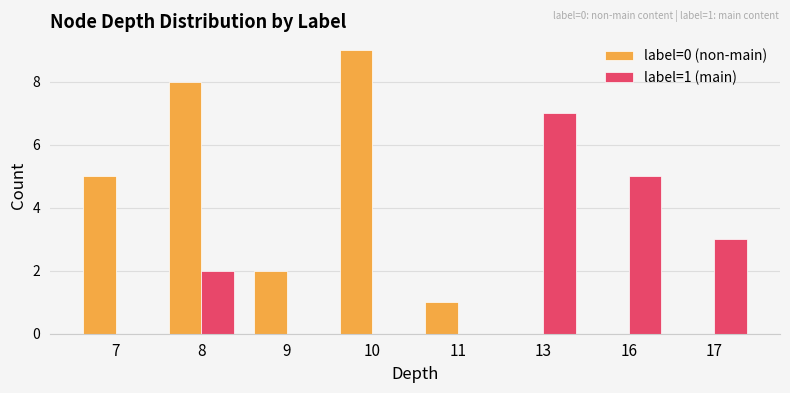

What are all the series names shown in the legend?

label=0 (non-main), label=1 (main)